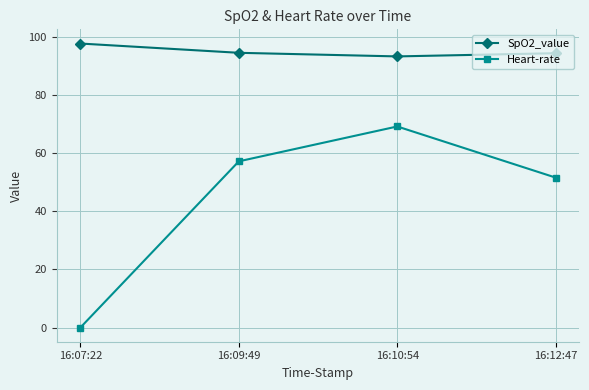

List the series in order of their overall mean, lowest first.

Heart-rate, SpO2_value